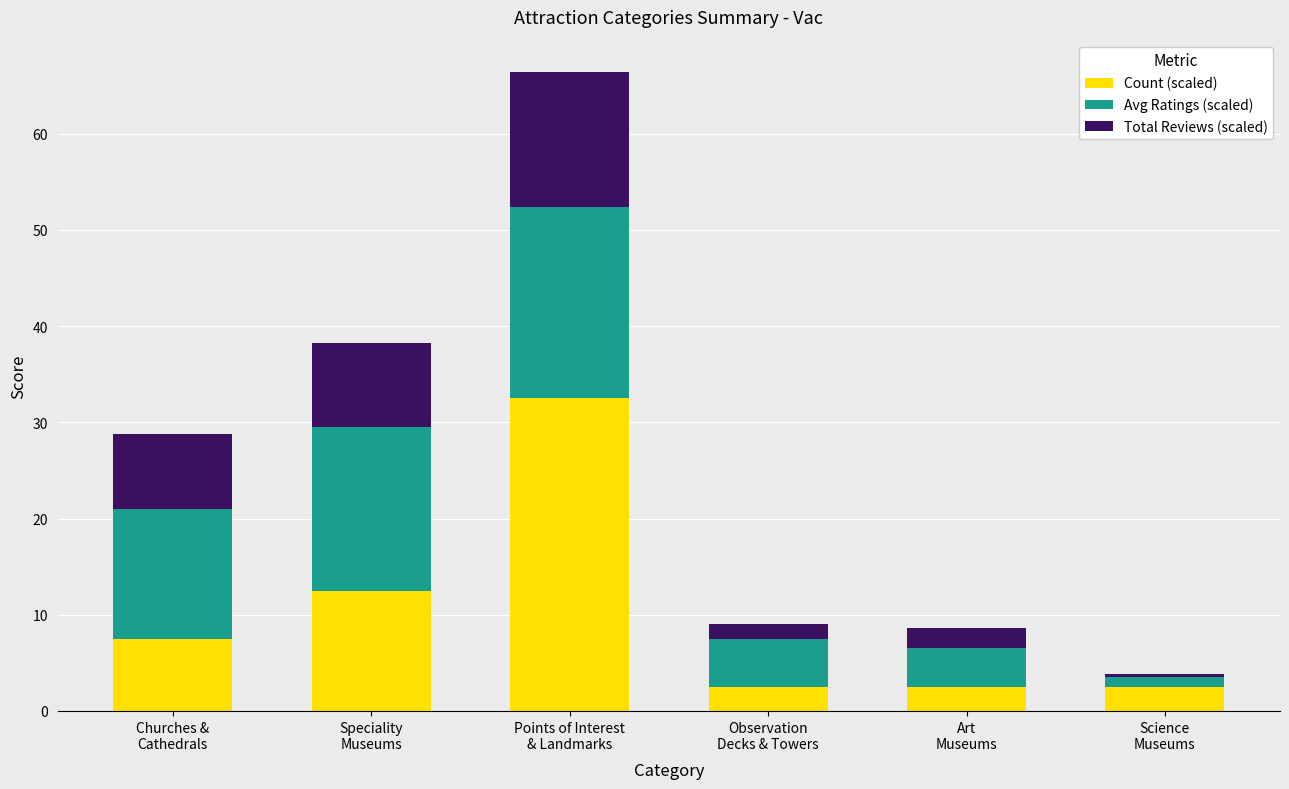

Reading left to right, what are the values for Count (scaled)?

7.5	12.5	32.5	2.5	2.5	2.5